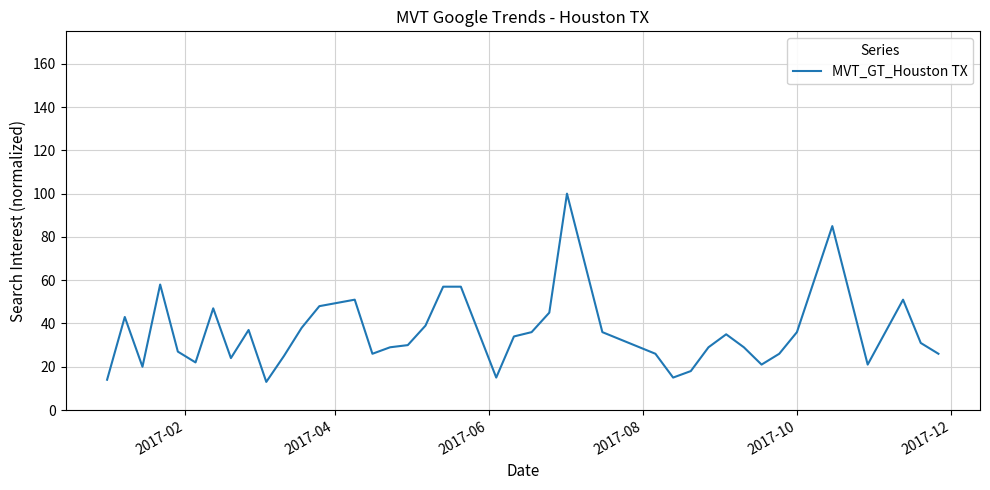

What is the difference between the maximum and minimum values?

87